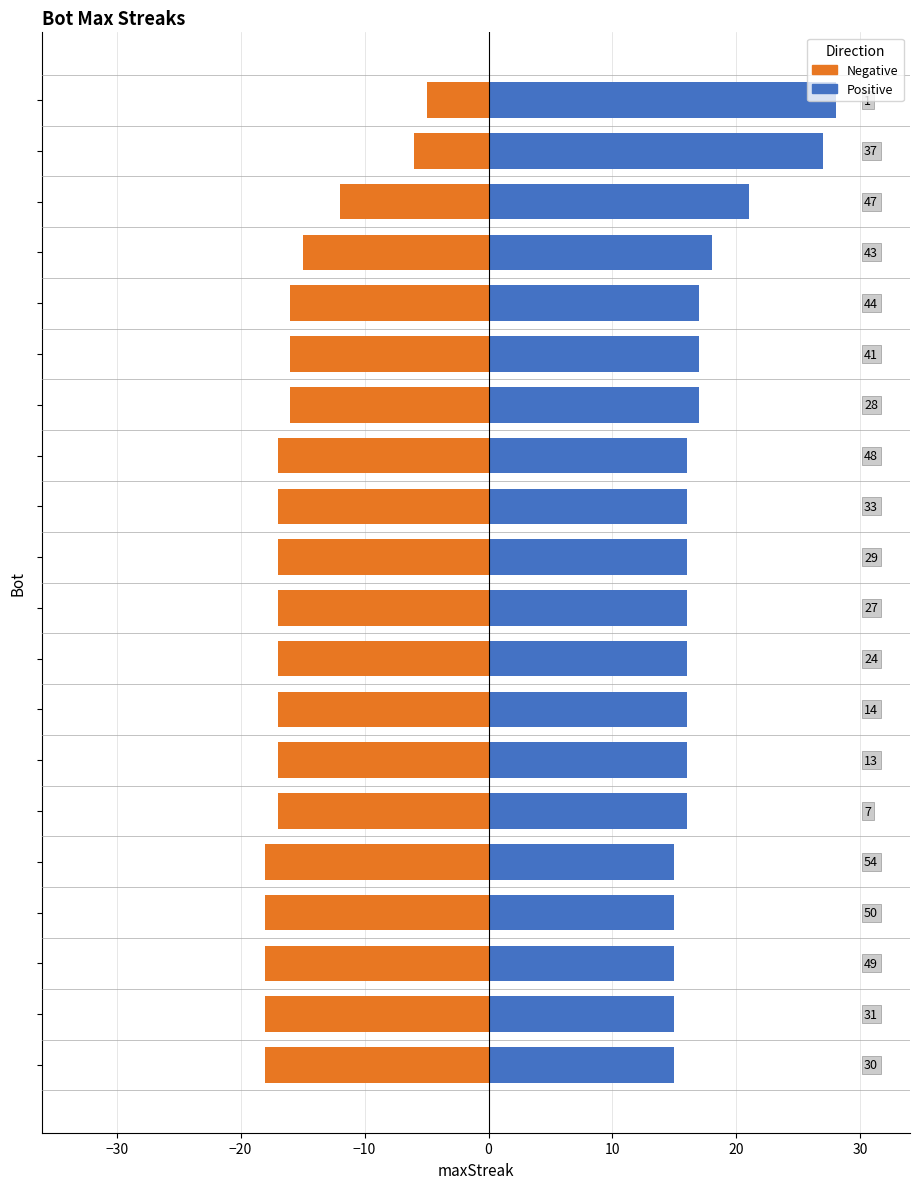

What is the sum of the values at 48 and 37?

43